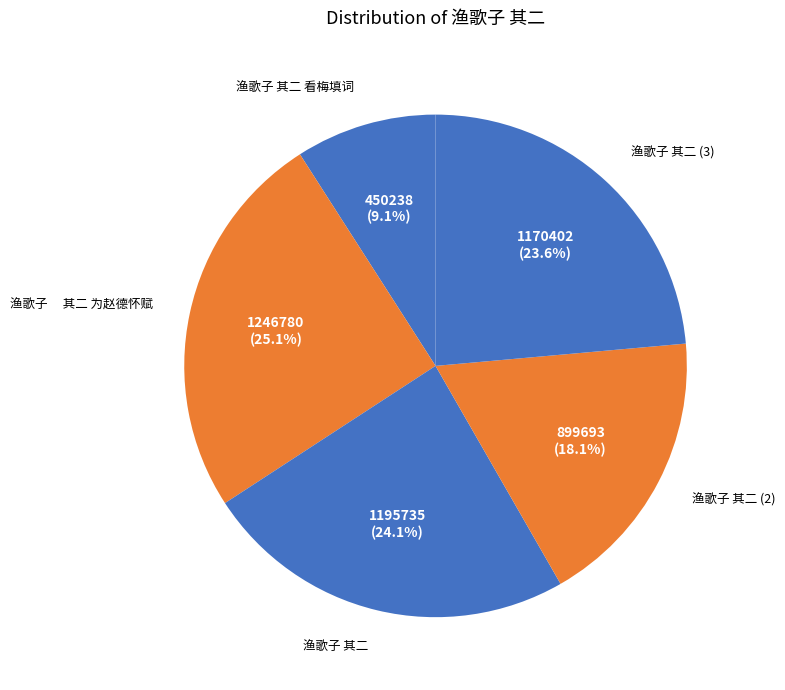

How many slices are in this pie chart?

5